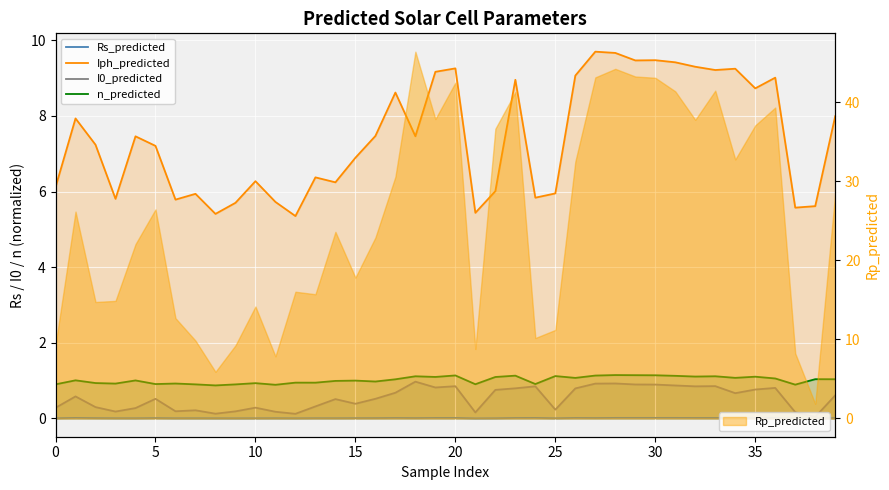

What is the value of the n_predicted point at the 25th from the left?

0.9